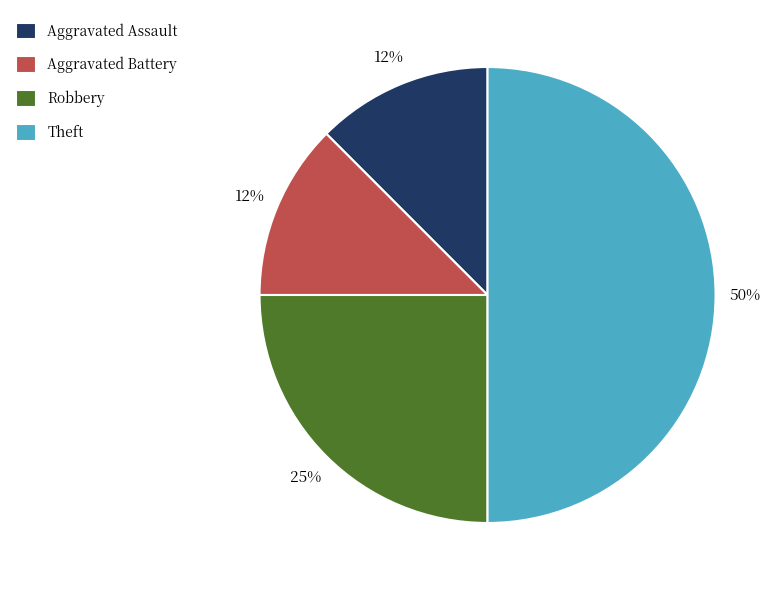

Does Aggravated Battery account for over 50% of the chart?

No